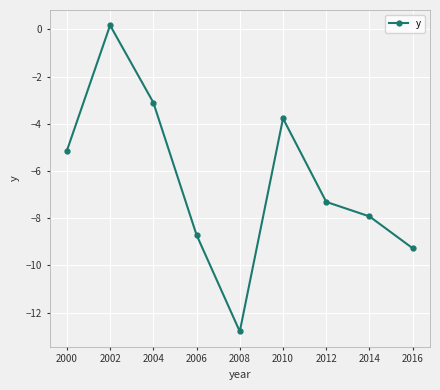

Which category has the lowest value across all series?

2008